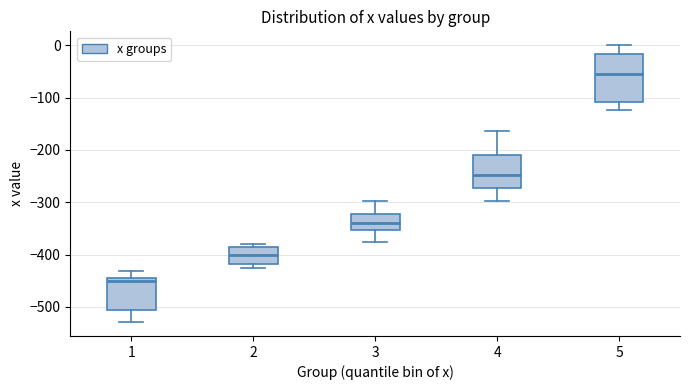

Which box is the tallest, from its lower edge to its upper edge?

5